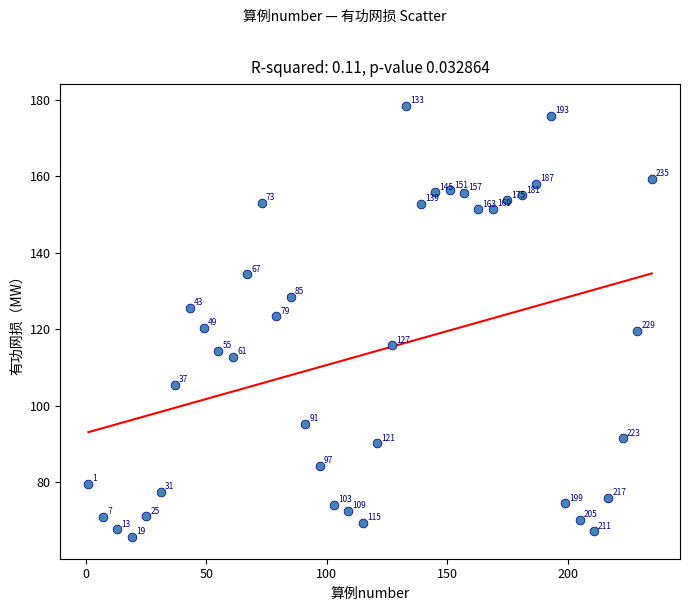

What is the range of X values (max minus min)?

234.0